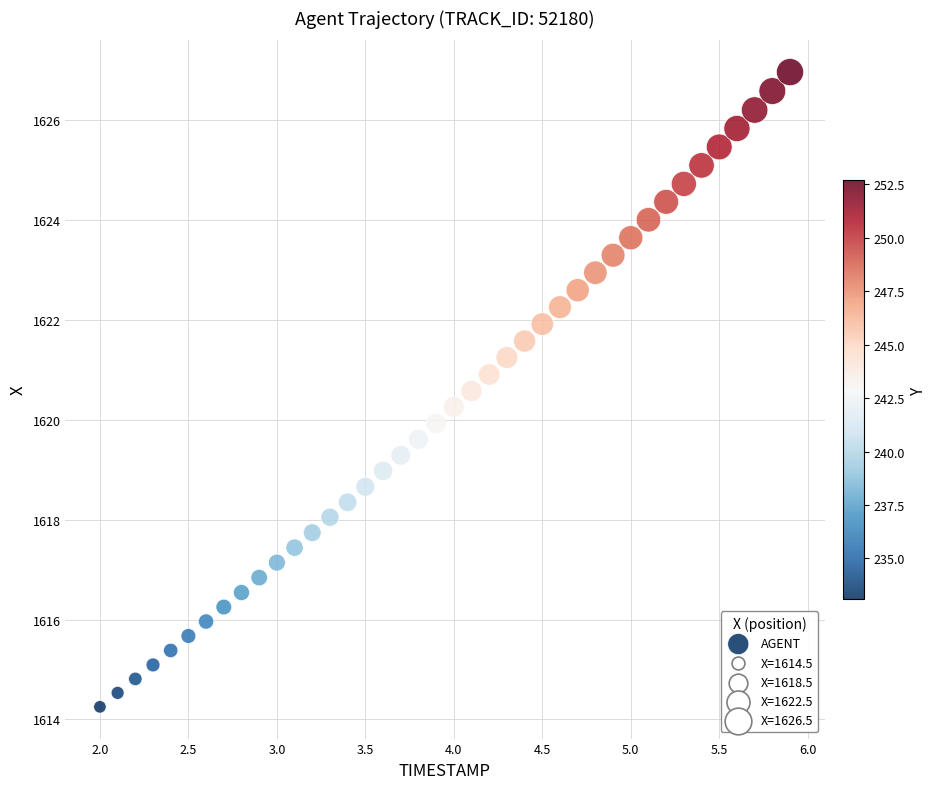

What is the range of Y values (max minus min)?

12.7